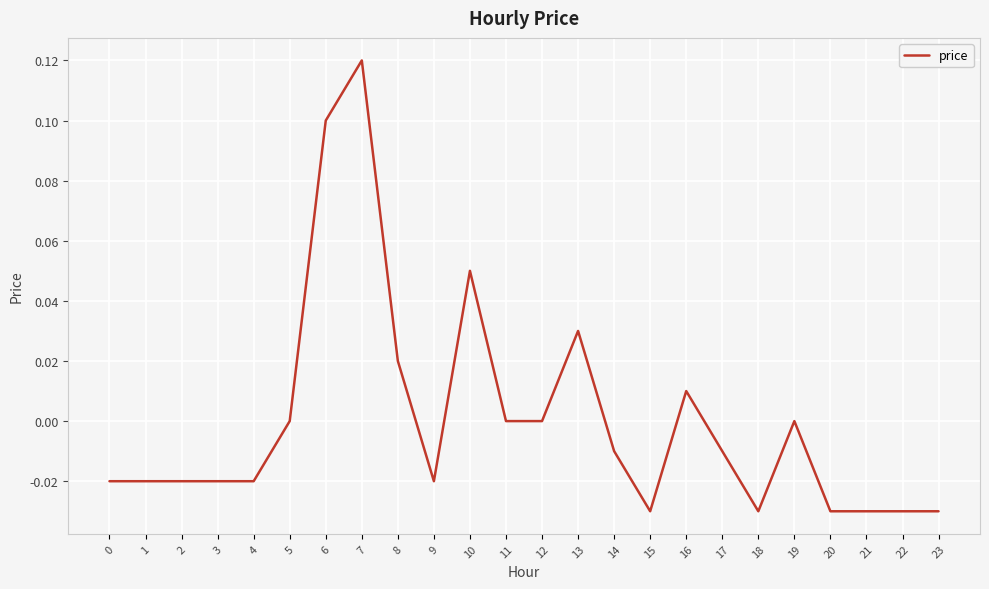

At which category does the chart reach its peak across all series?

7